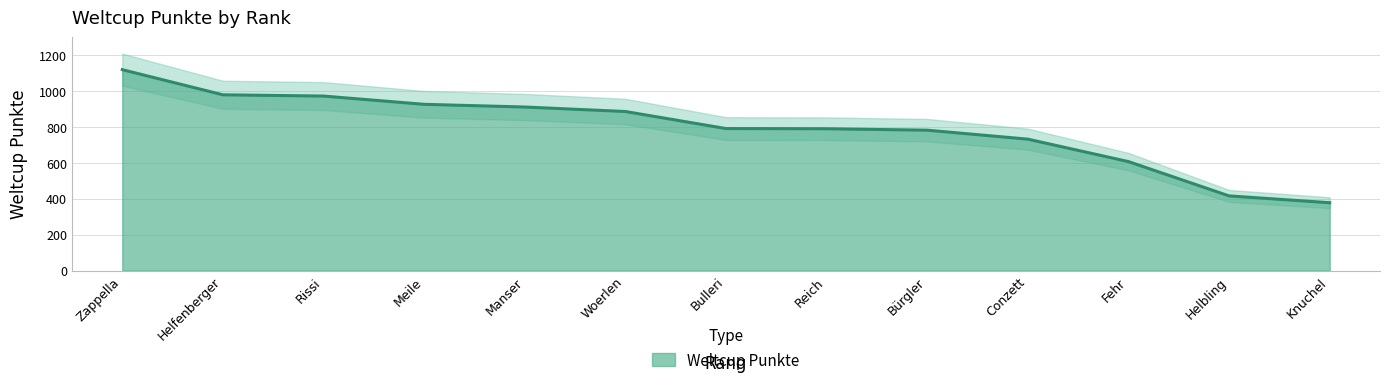

What is the value of the 10th point from the left?

732